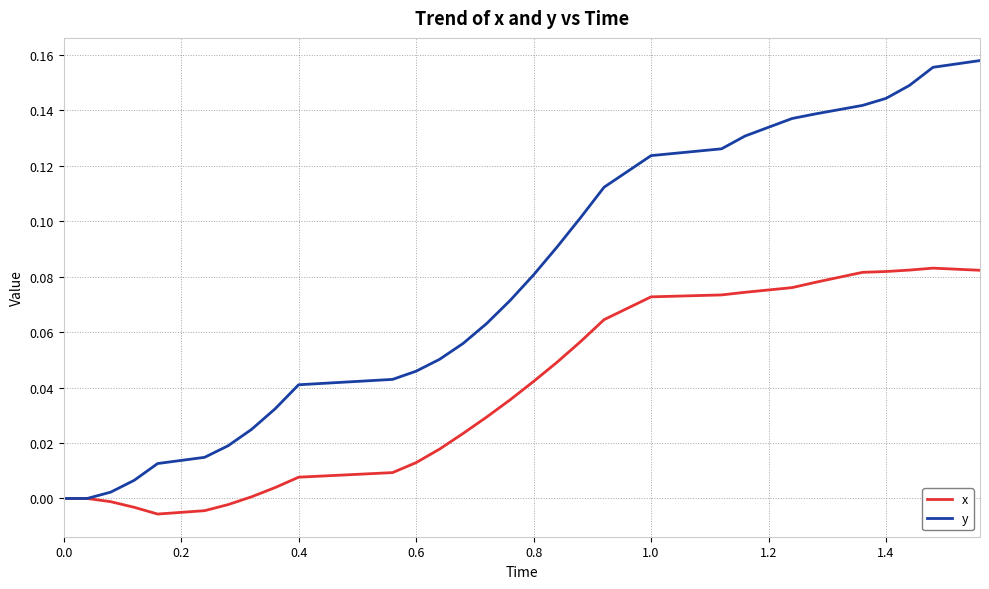

List the series in order of their overall mean, highest first.

y, x